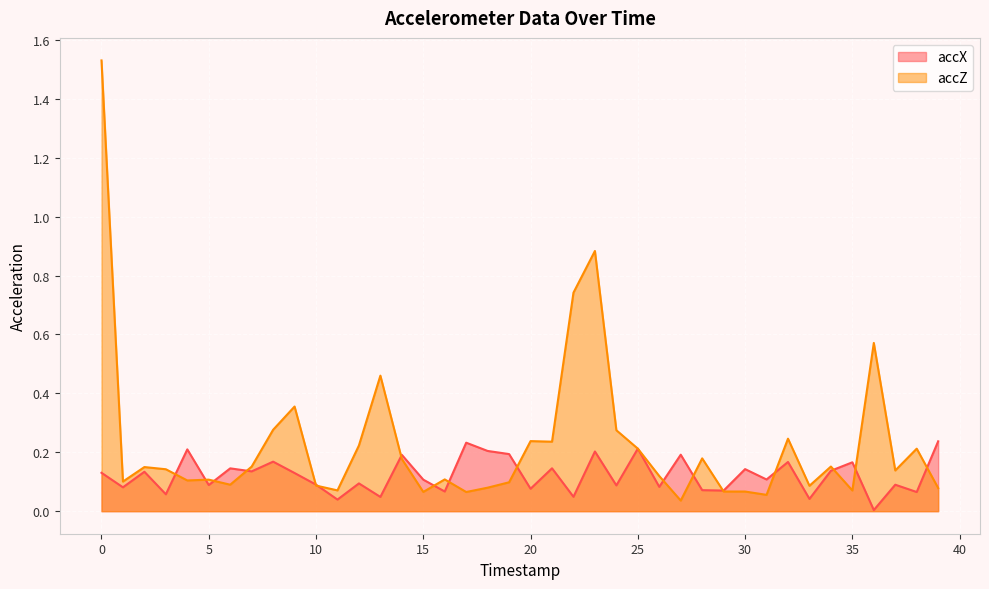

Which series has the largest total across all categories?

accZ